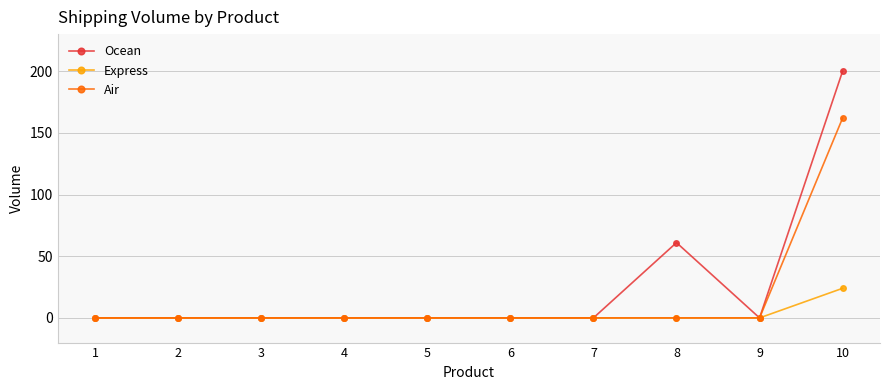

Is the value of Ocean at 10 greater than the value of Air at 2?

Yes